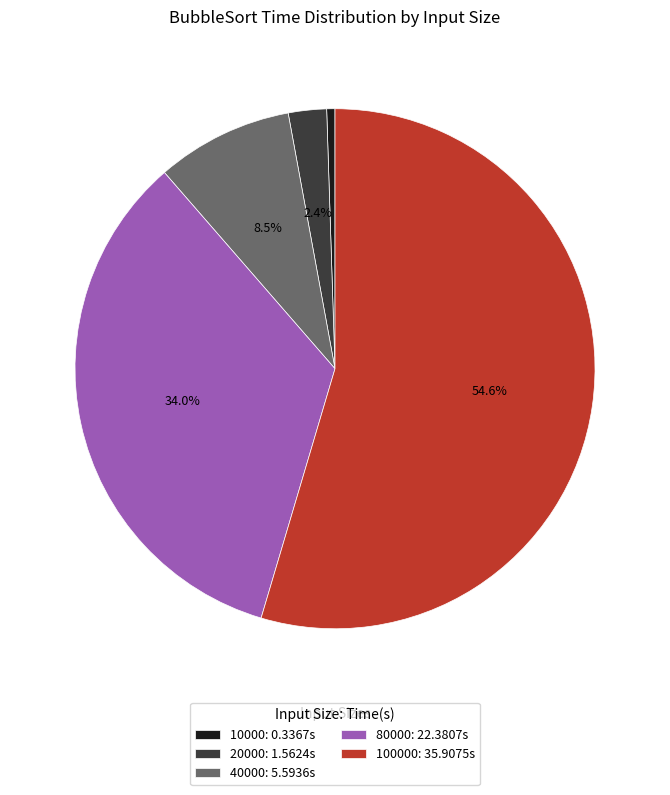

Does any single category account for the majority?

Yes